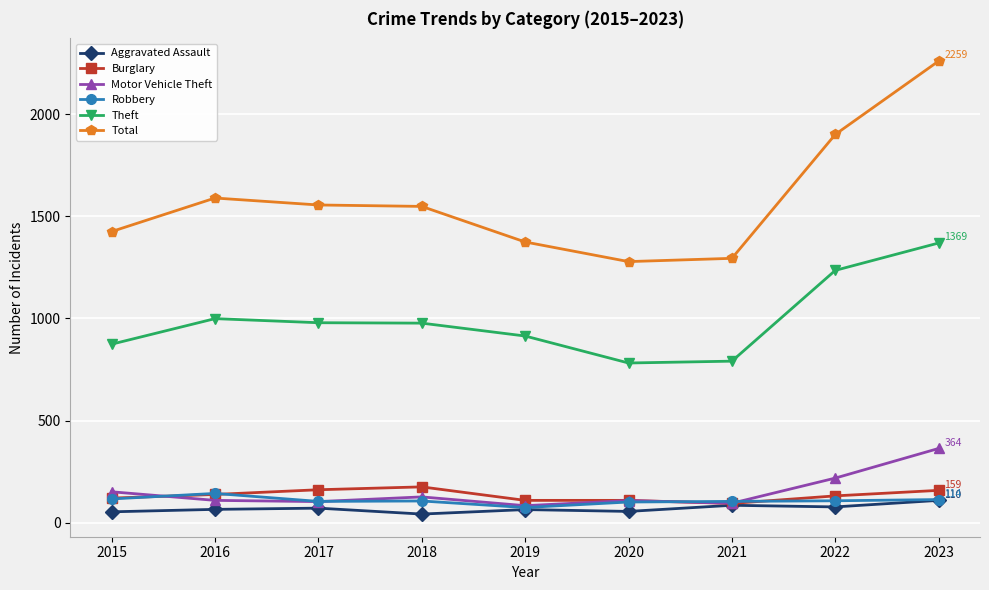

True or false: Robbery has a value of 144 at 2016.

True